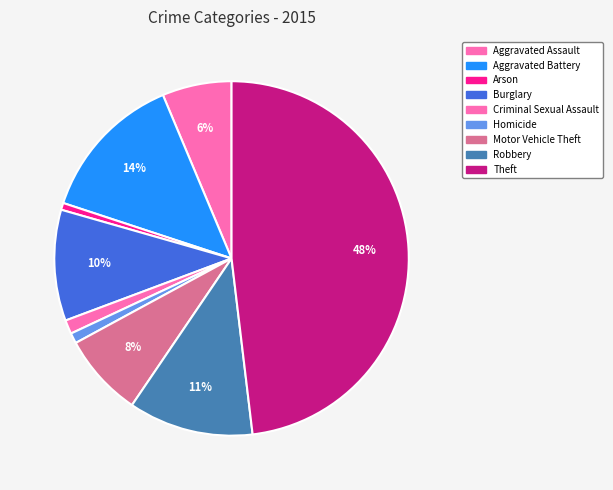

Does any single category account for the majority?

No